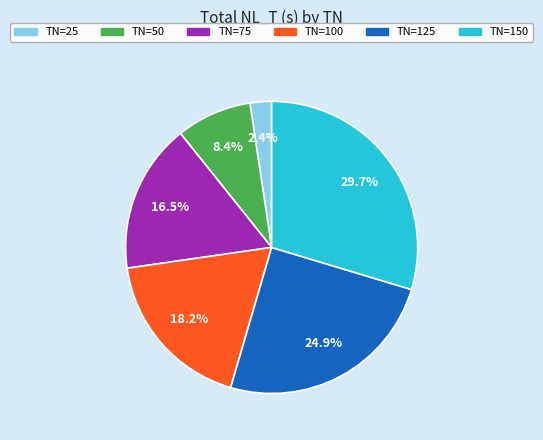

Rank the categories by value from highest to lowest.

TN=150, TN=125, TN=100, TN=75, TN=50, TN=25